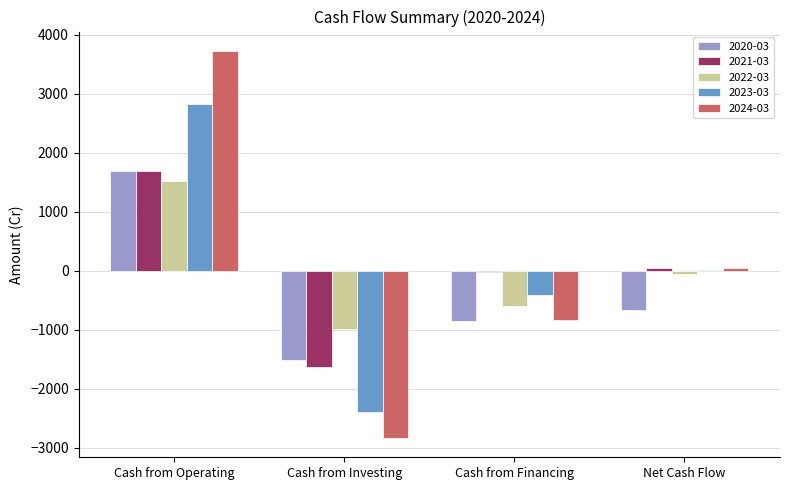

What are all the series names shown in the legend?

2020-03, 2021-03, 2022-03, 2023-03, 2024-03